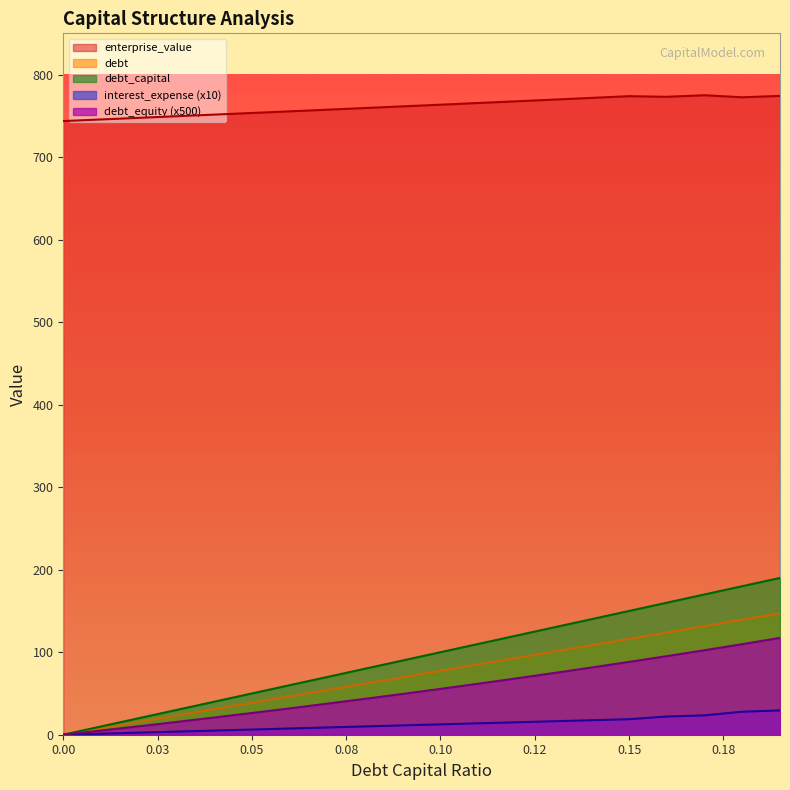

What is the maximum value shown in the chart?

775.0